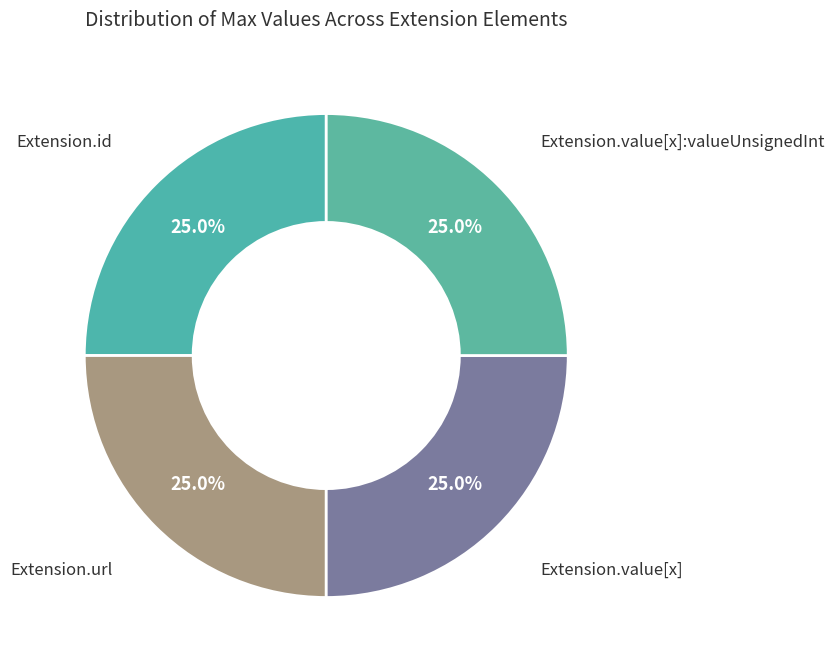

How many segments does this pie chart have?

4